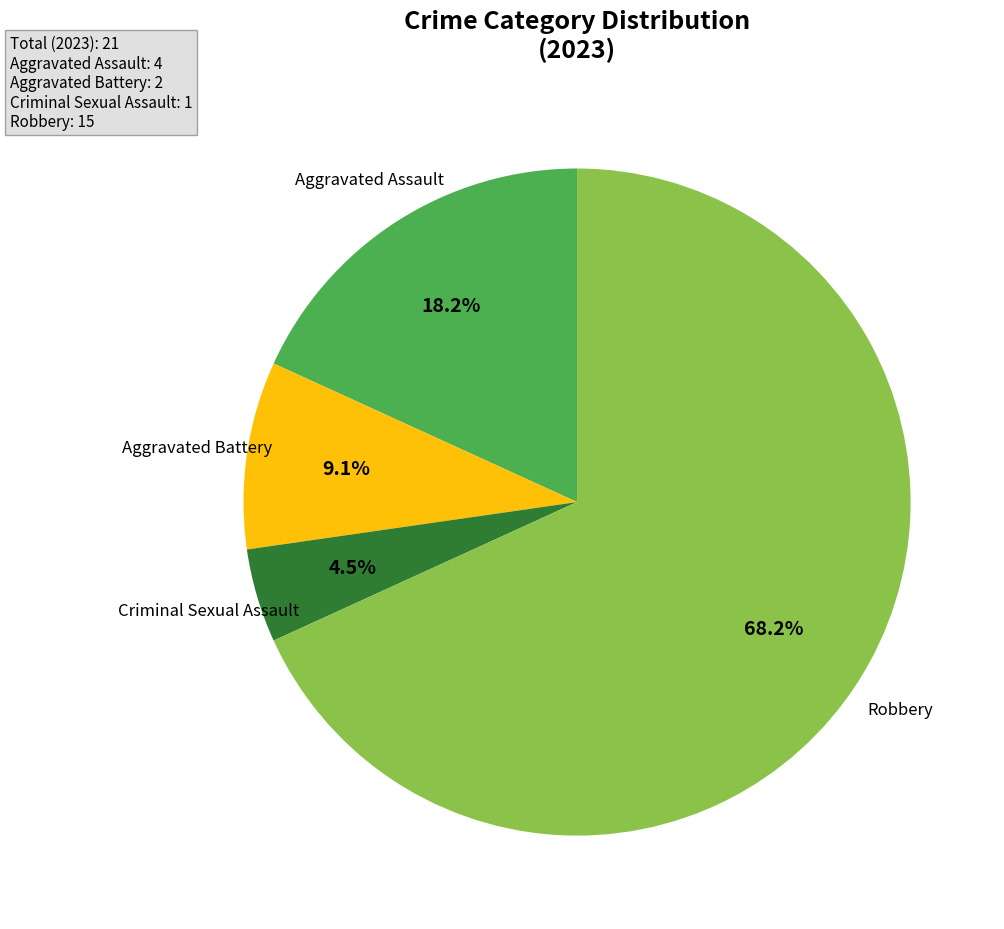

How many segments does this pie chart have?

4